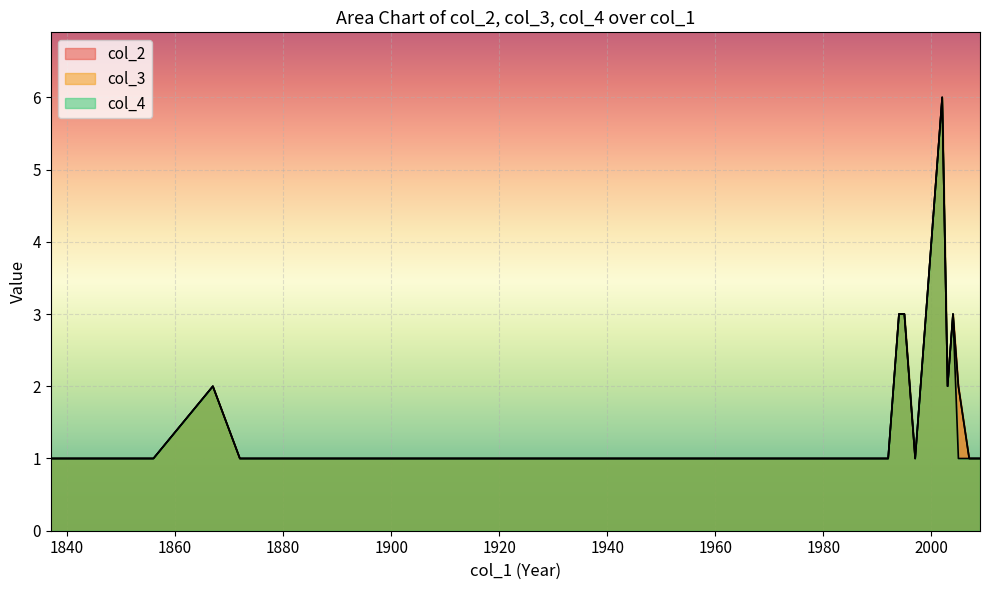

The value of col_4 at 1875 is 1. True or false?

True